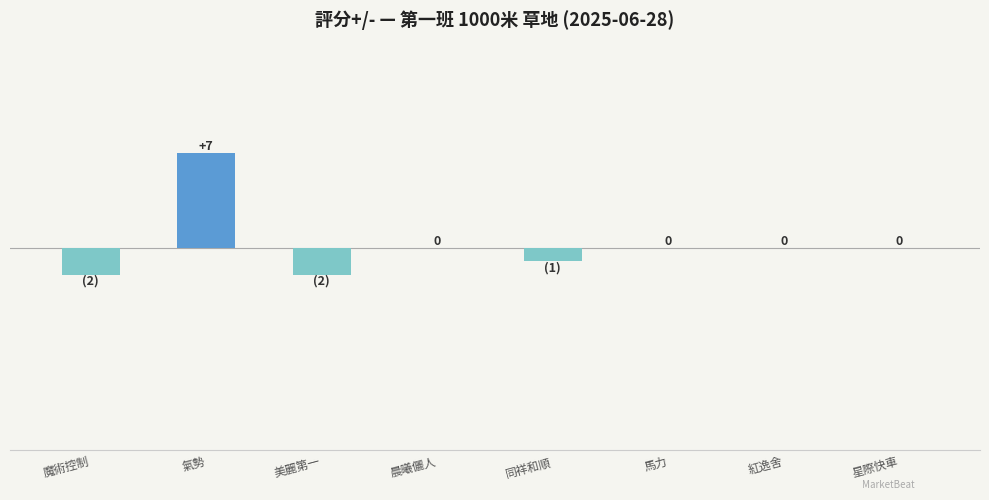

Which category has the highest value across all series?

氣勢